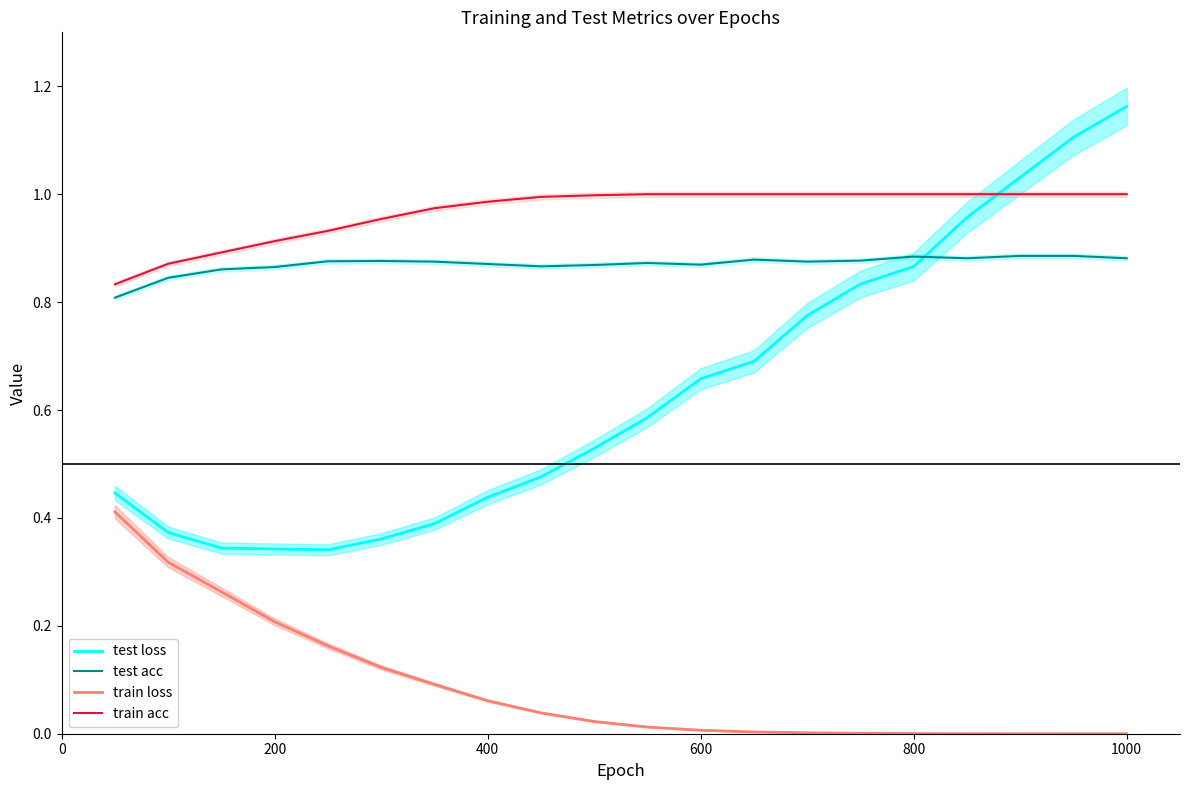

True or false: train loss has more than 2 points higher than both neighbors.

False